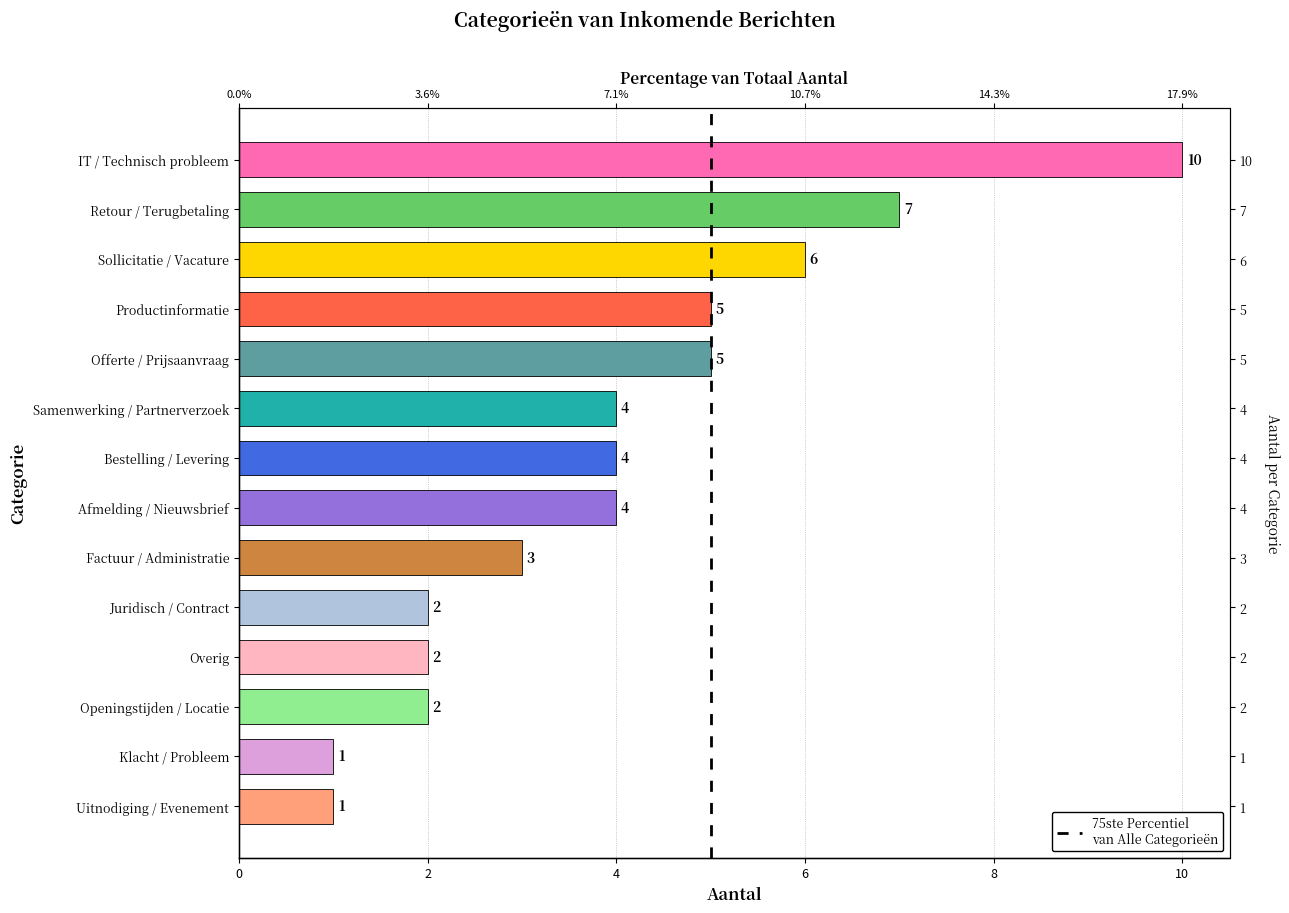

Reading left to right, list all the values displayed in this chart.

1	1	2	2	2	3	4	4	4	5	5	6	7	10